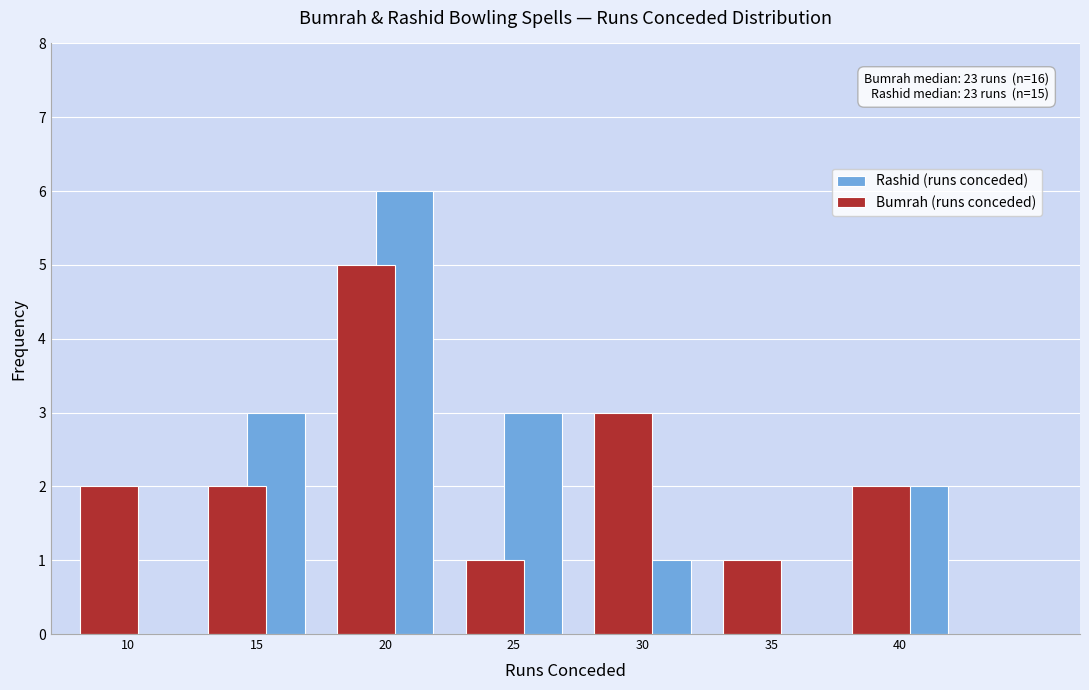

Reading right to left, list all the values displayed in this chart.

Rashid (runs conceded): 40=2	35=0	30=1	25=3	20=6	15=3	10=0
Bumrah (runs conceded): 40=2	35=1	30=3	25=1	20=5	15=2	10=2